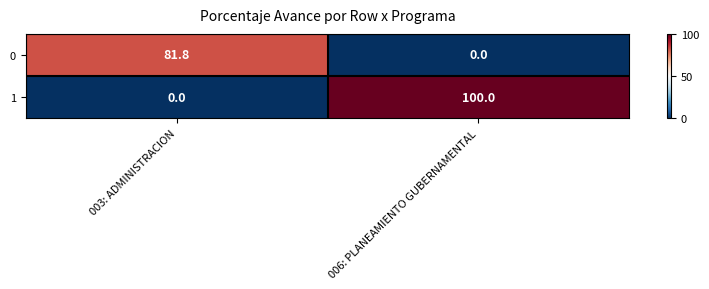

What is the sum of the 0 values at 003: ADMINISTRACION and 006: PLANEAMIENTO GUBERNAMENTAL?

81.8